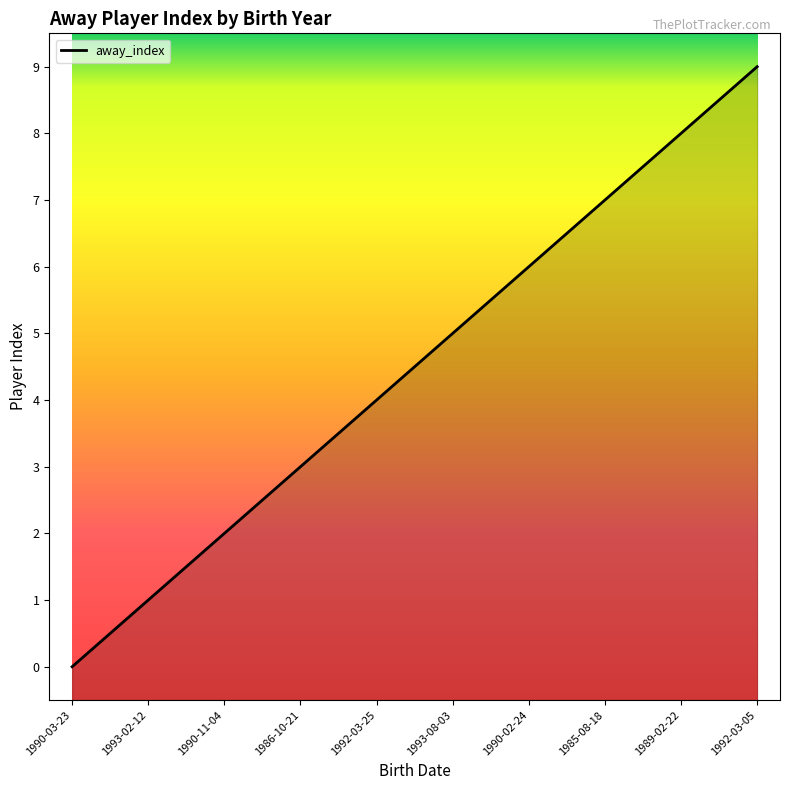

What is the greatest value displayed?

9